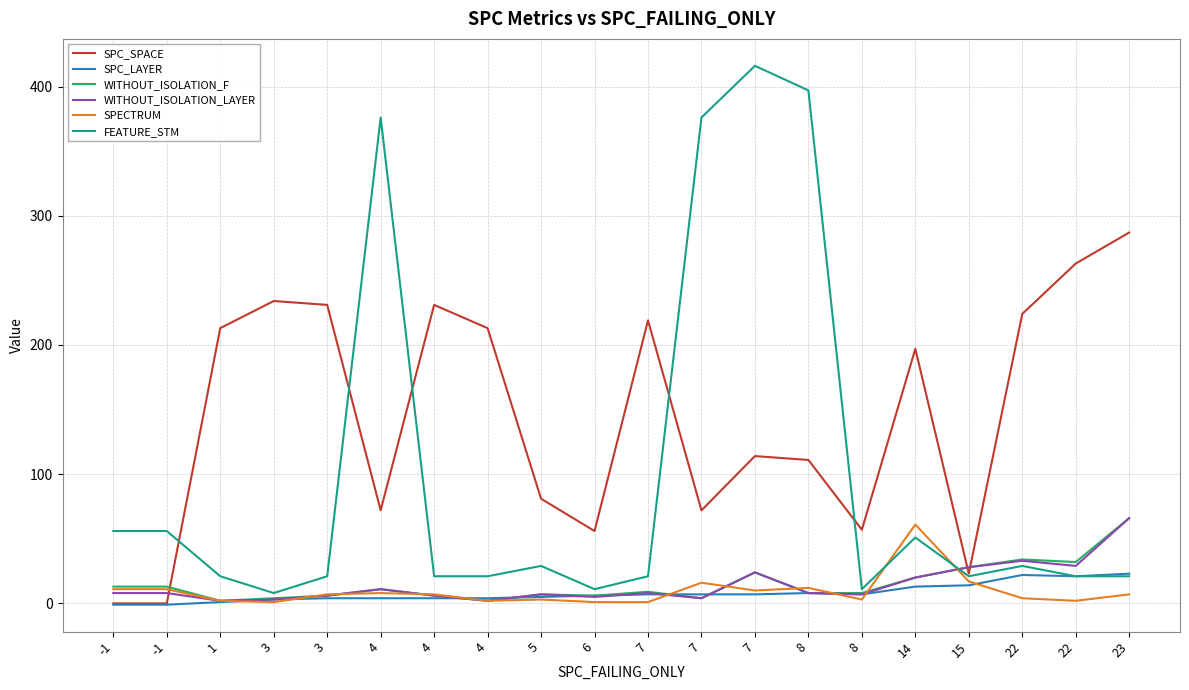

True or false: SPC_LAYER and SPC_SPACE cross at least once.

False